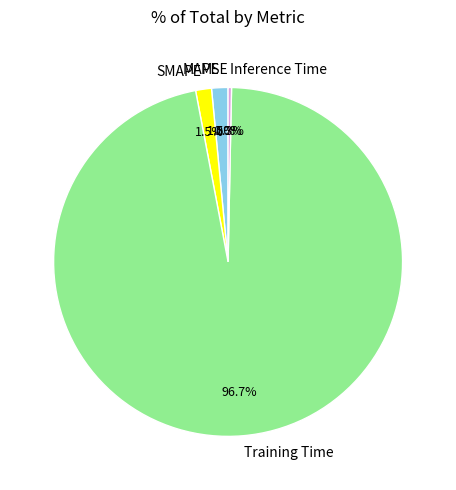

Which slice represents more than half of the pie?

Training Time